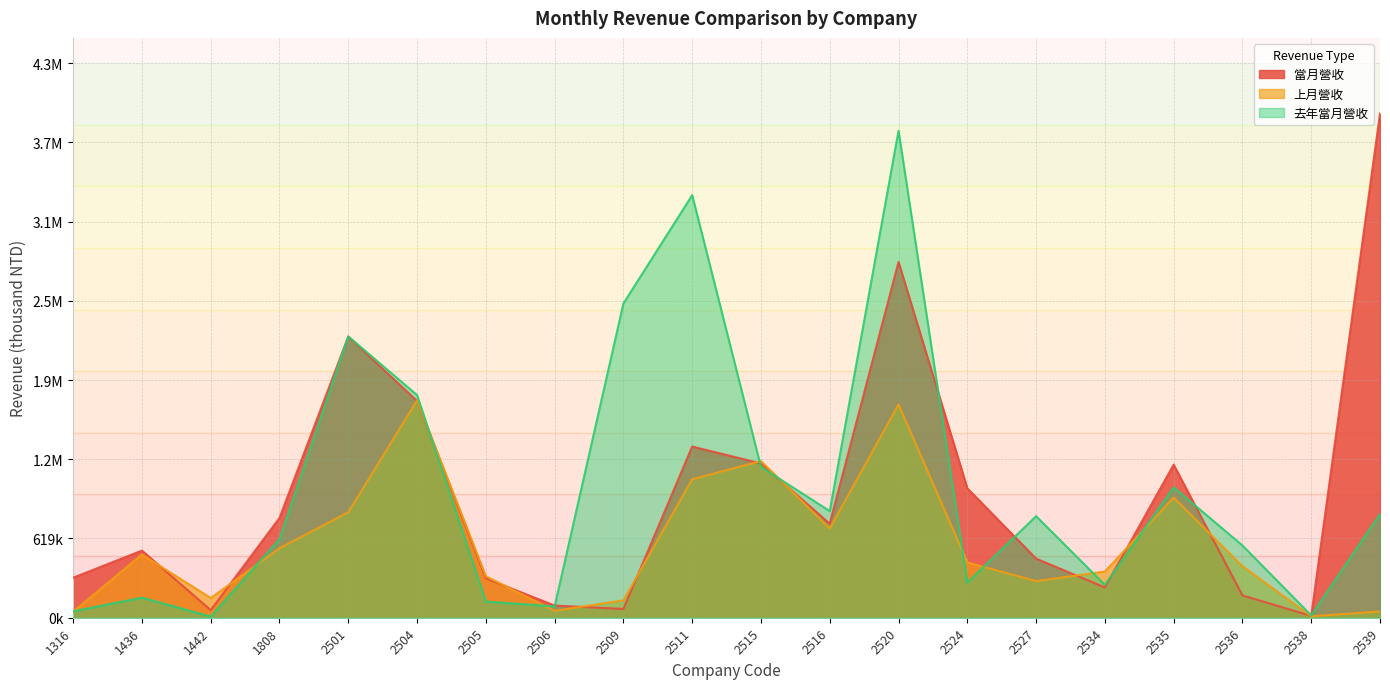

What are all the series names shown in the legend?

當月營收, 上月營收, 去年當月營收